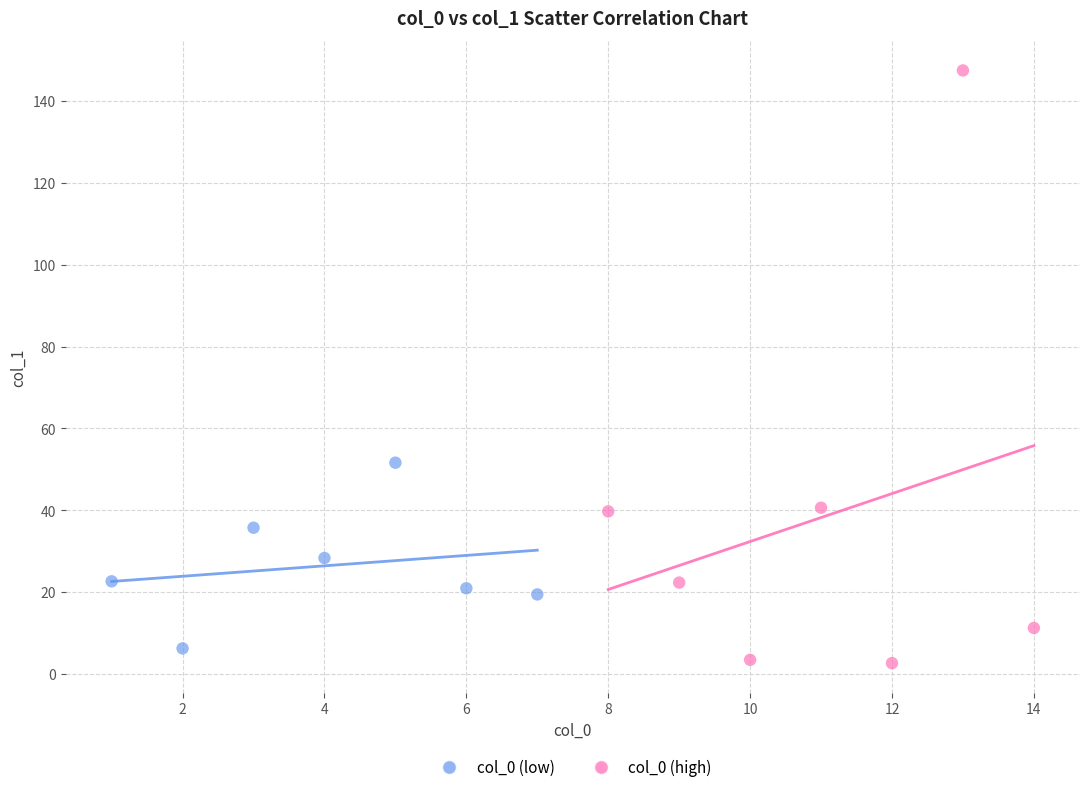

Which series contains the highest Y value?

col_0 (high)